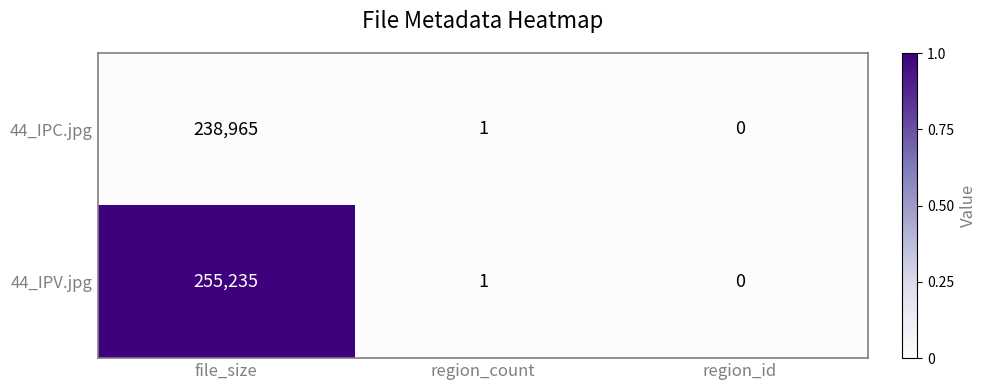

Which series has the largest total across all categories?

44_IPV.jpg